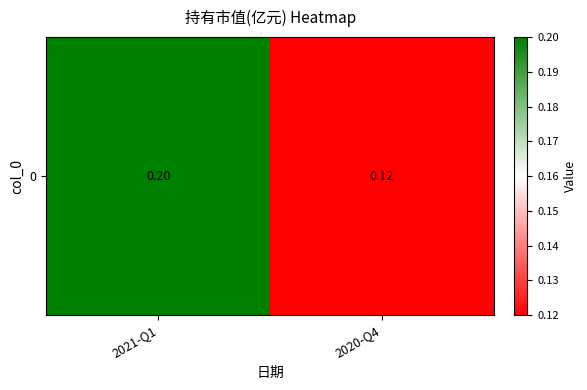

Rank the categories by value from lowest to highest.

2020-Q4, 2021-Q1